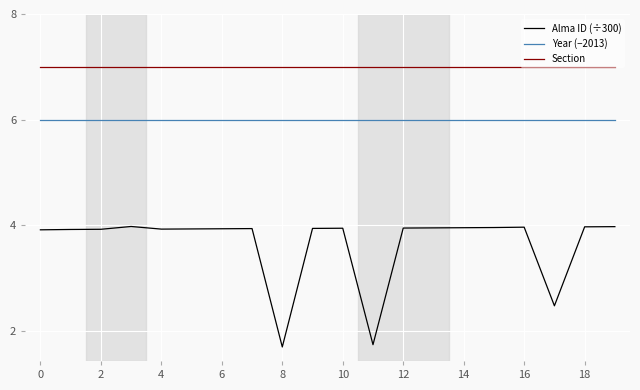

Which series has the largest total across all categories?

Section